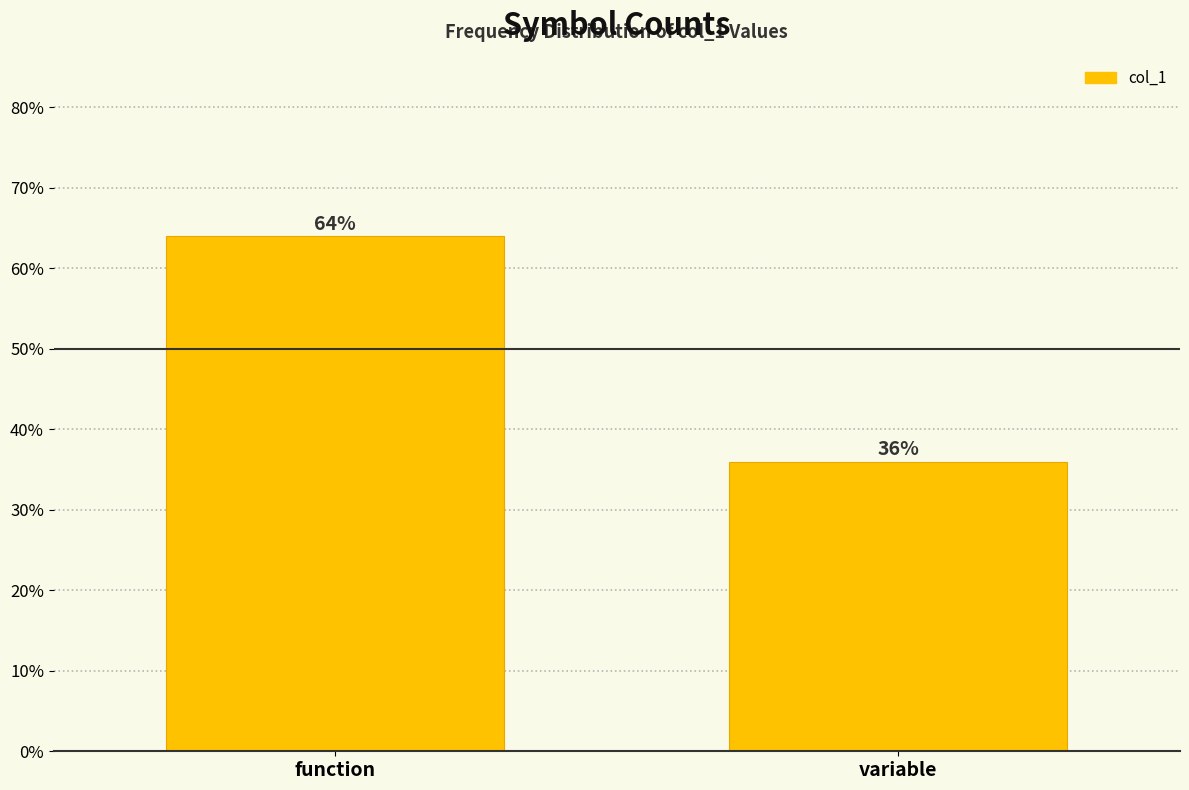

Reading left to right, list all the values displayed in this chart.

function=64	variable=36